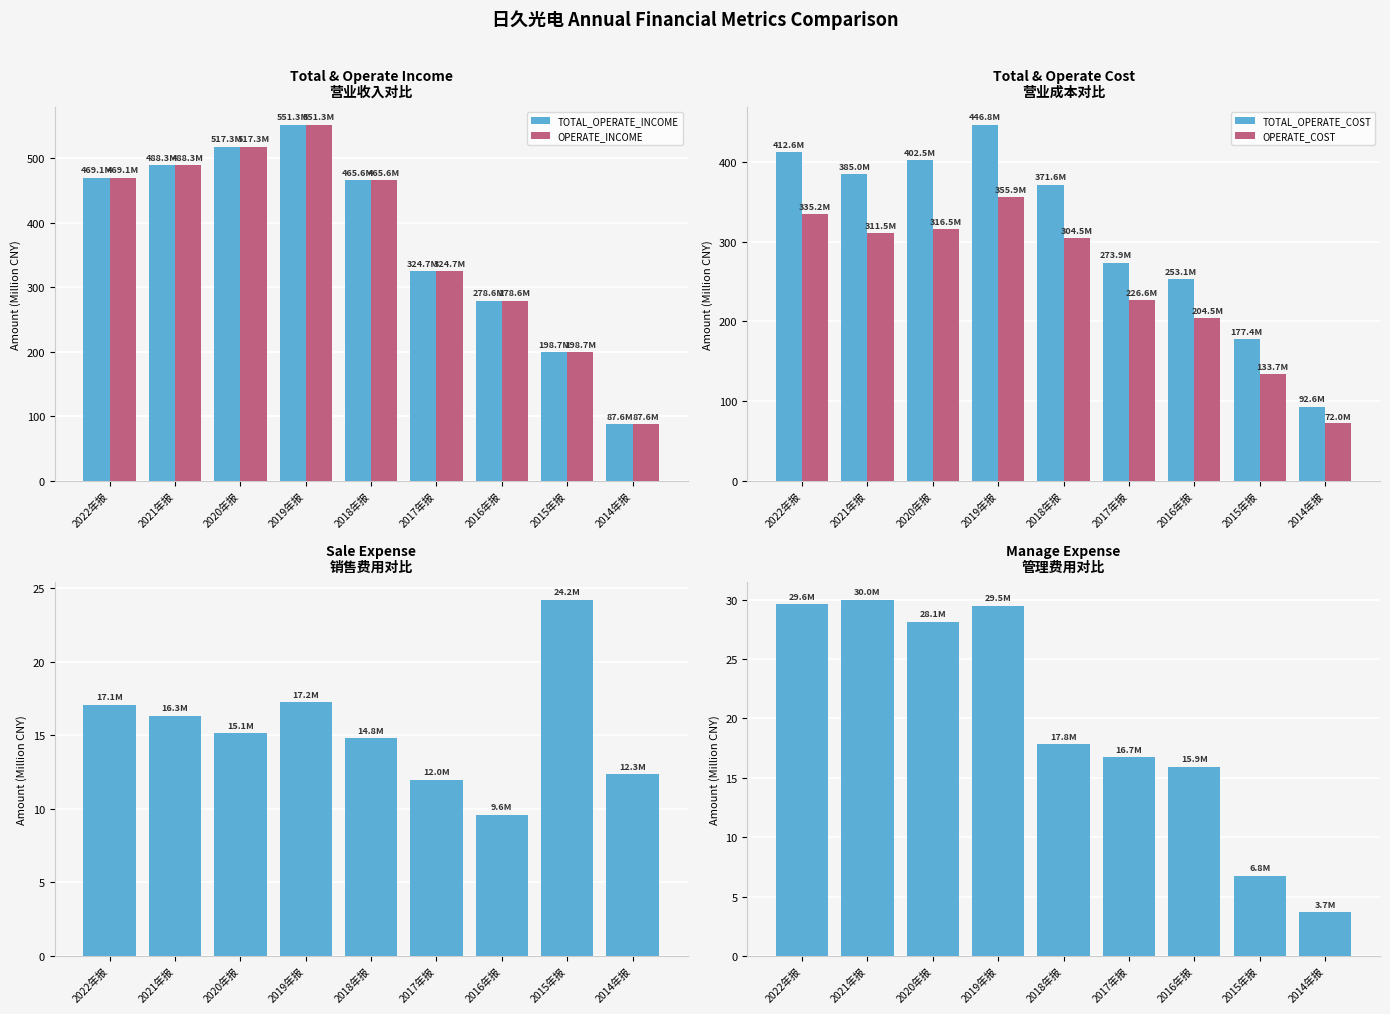

What is the difference between the second highest and second lowest values in the OPERATE_INCOME series?

318.6